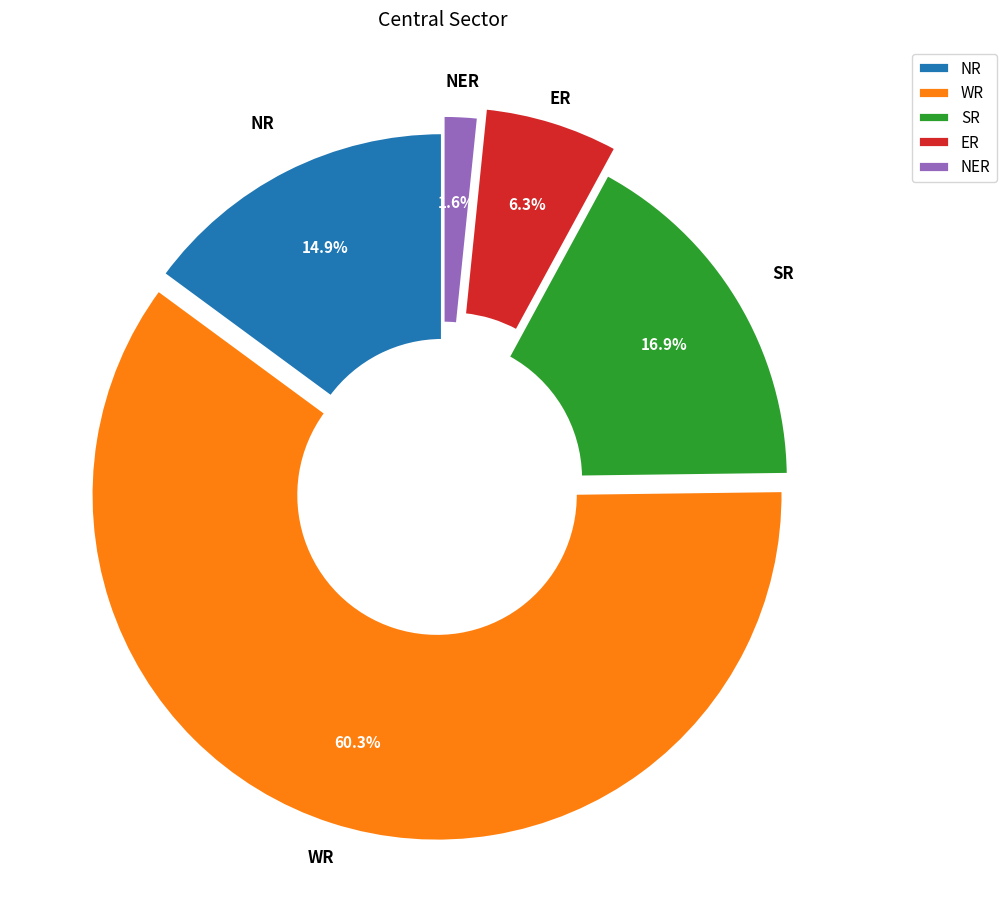

What percentage is the ER slice, to the nearest percent?

6%